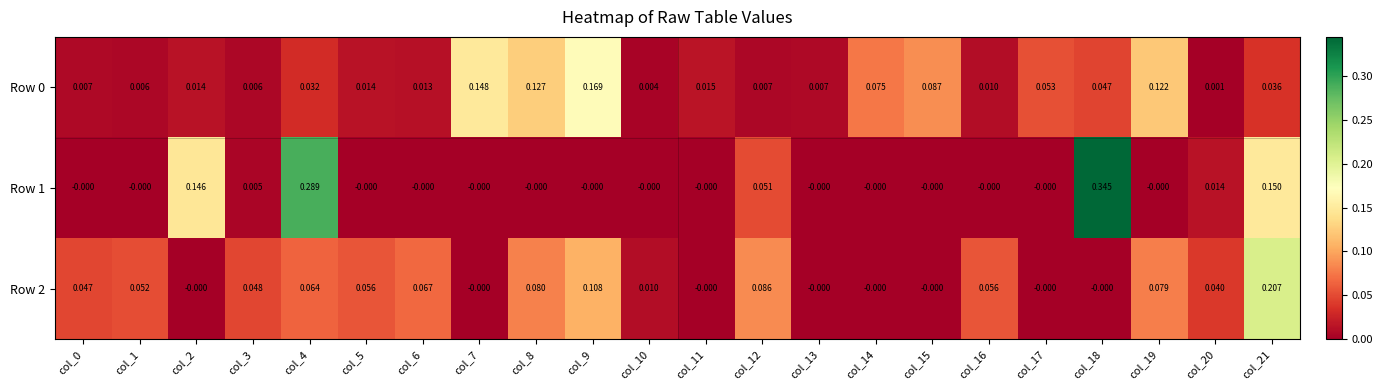

What is the total value across all series at col_3?

0.1